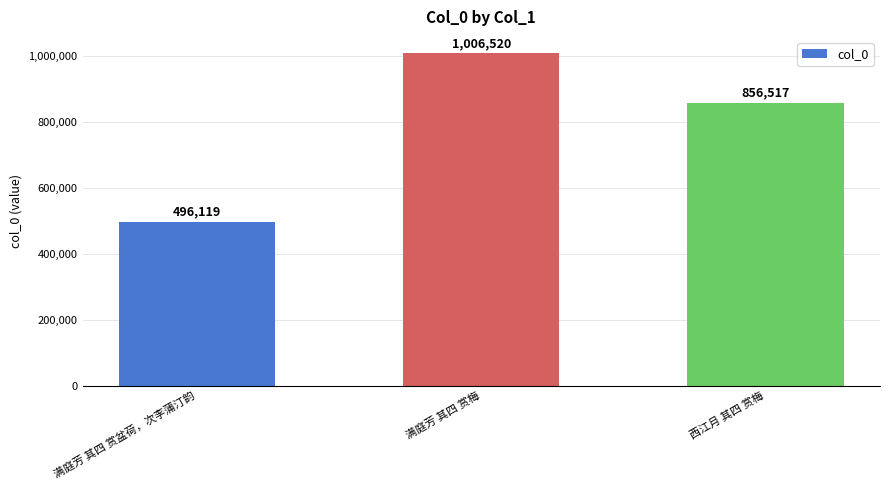

Reading right to left, extract all data points from this chart.

西江月 其四 赏梅=856517	满庭芳 其四 赏梅=1006520	满庭芳 其四 赏盆荷，次李蒲汀韵=496119